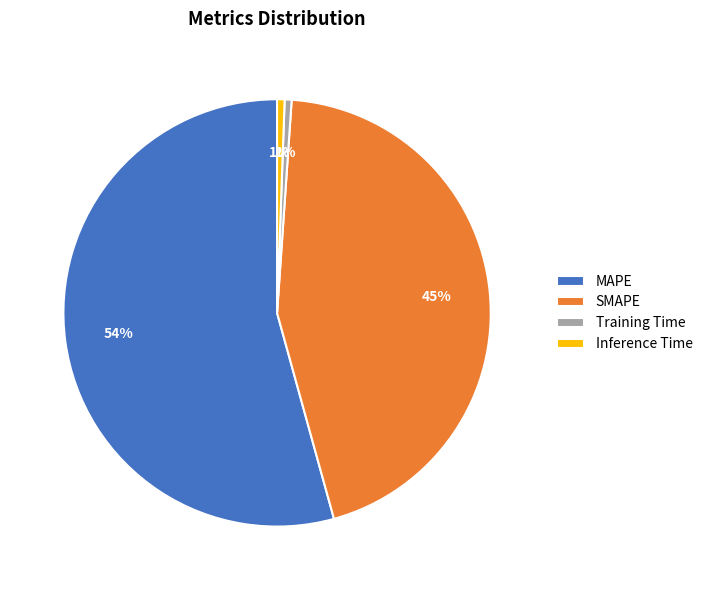

Do MAPE and Training Time together represent more than half of the pie?

Yes